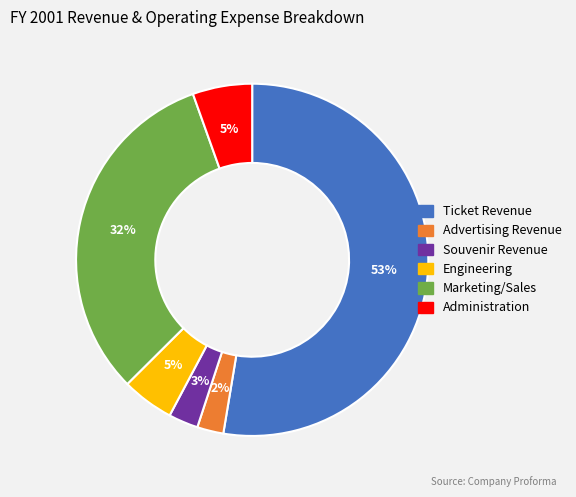

To the nearest percent, what is the combined percentage of Souvenir Revenue and Advertising Revenue?

5%